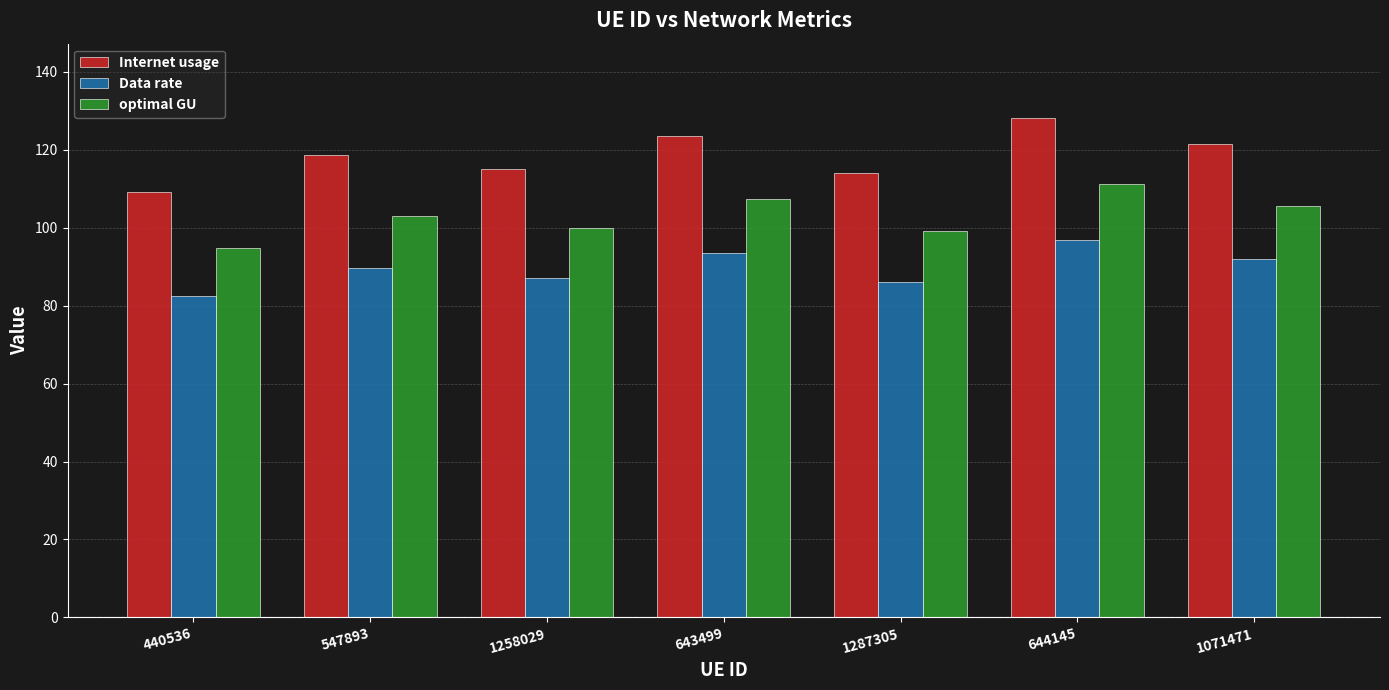

Are the bars grouped side by side (vs. stacked)?

Yes